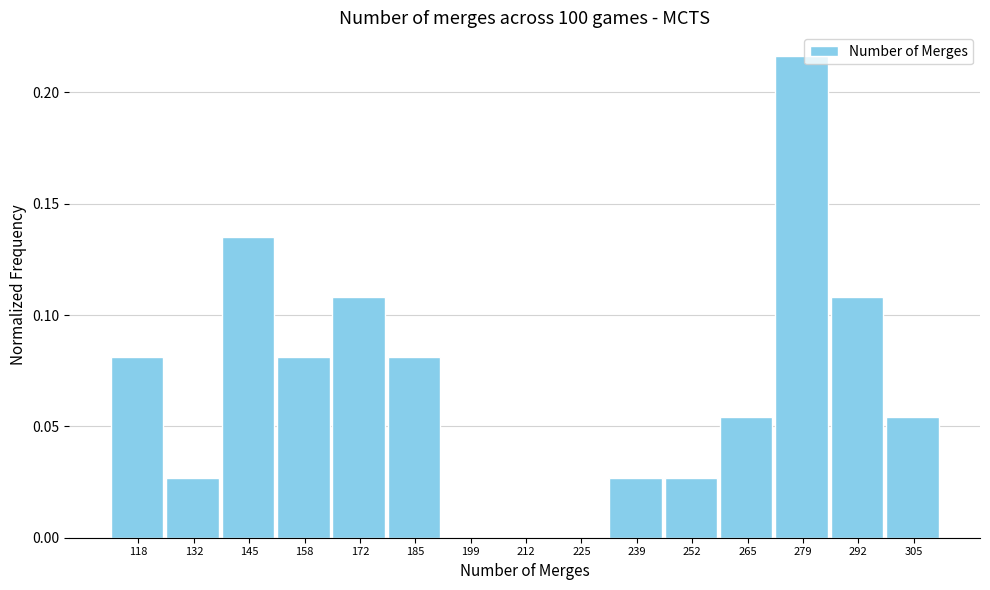

Which range on the x-axis has the tallest bar?

272 to 286